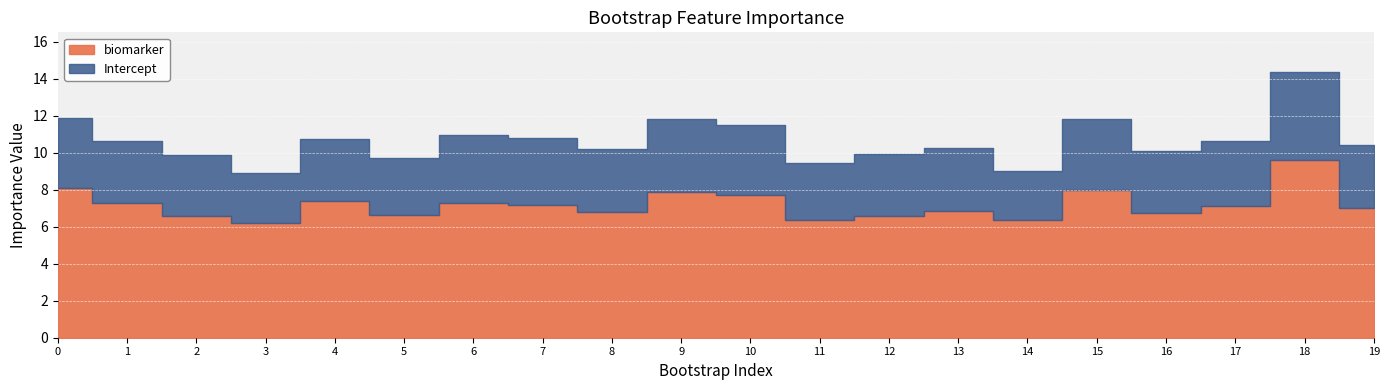

How many values in the biomarker series are below 7?

10